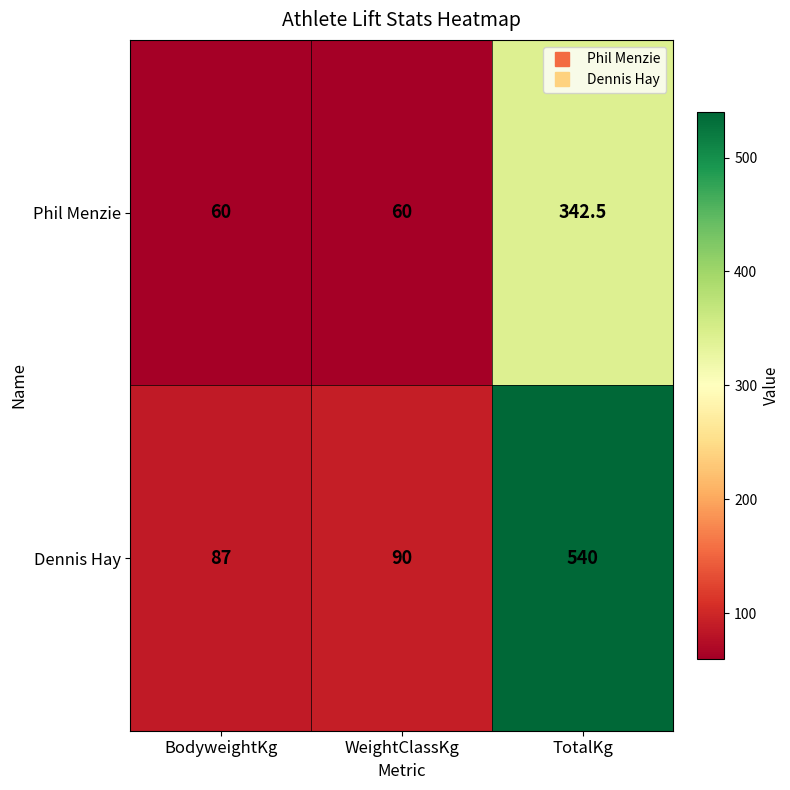

What is the spread (max minus min) of values at WeightClassKg?

30.0